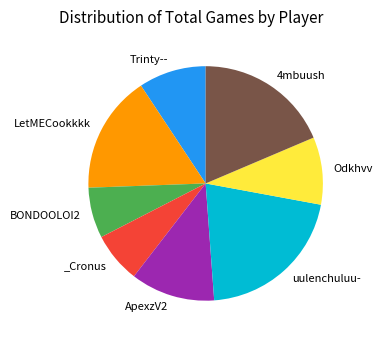

Is there a majority slice in this chart?

No